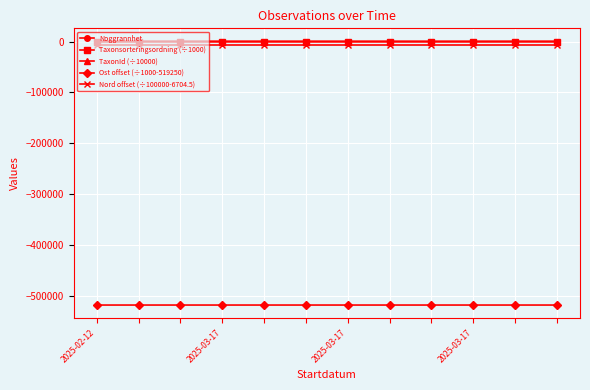

In Nord offset (÷100000-6704.5), how many points are higher than both neighbors (excluding endpoints)?

2